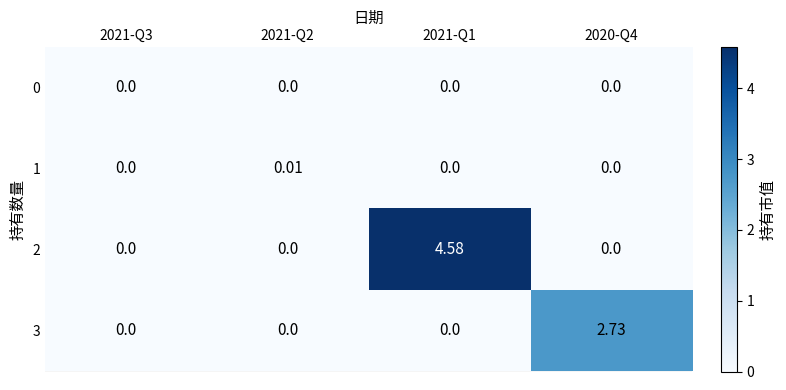

Which series has the largest range (max minus min)?

2